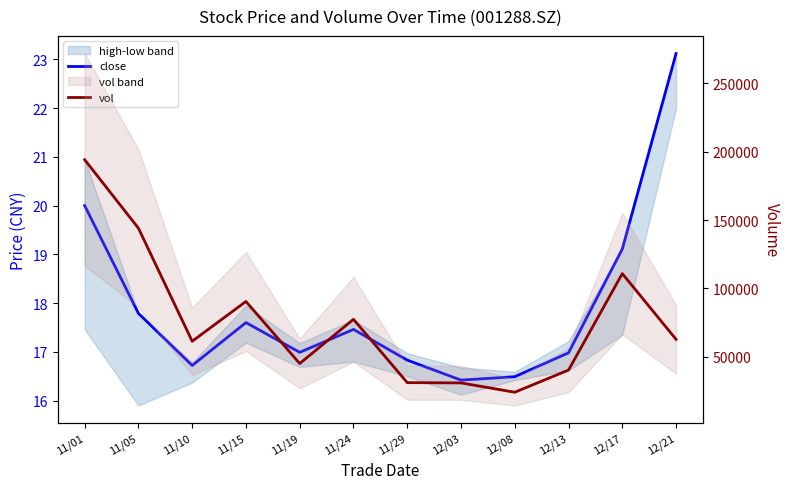

At which category is the sum across all series the highest?

11/01